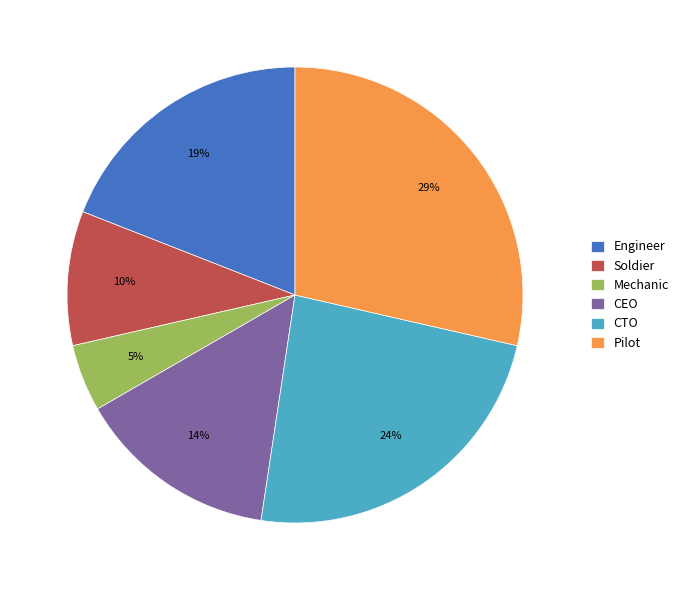

To the nearest percent, what portion does Pilot represent?

29%